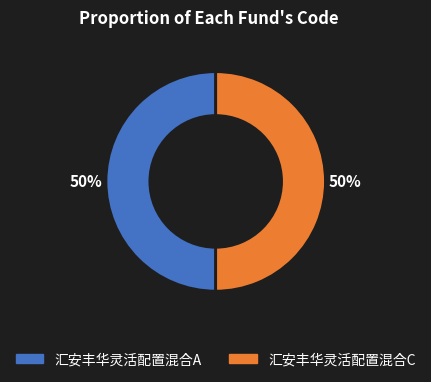

What percentage is the 汇安丰华灵活配置混合C slice, to the nearest percent?

50%